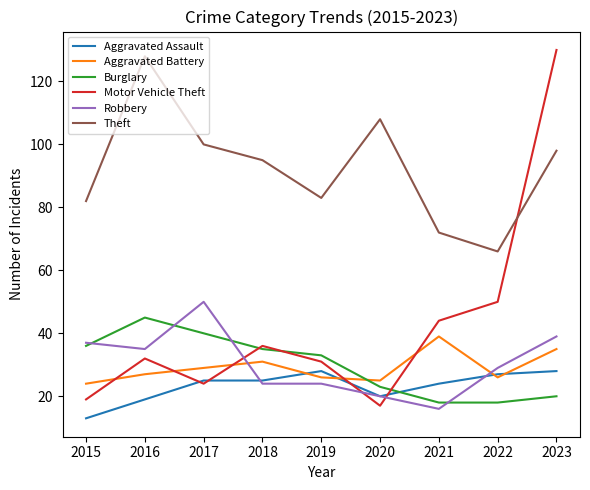

Which series has the largest total across all categories?

Theft